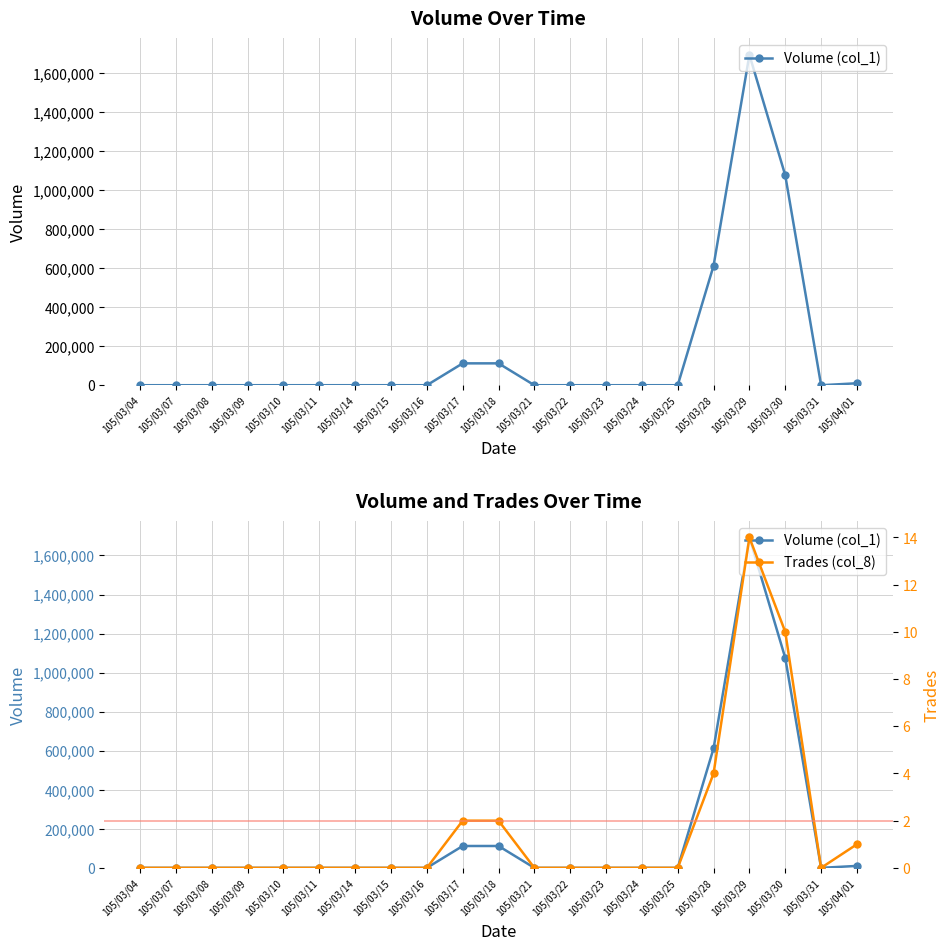

At 105/03/31, list the series in order from largest to smallest.

Volume (col_1), Trades (col_8)